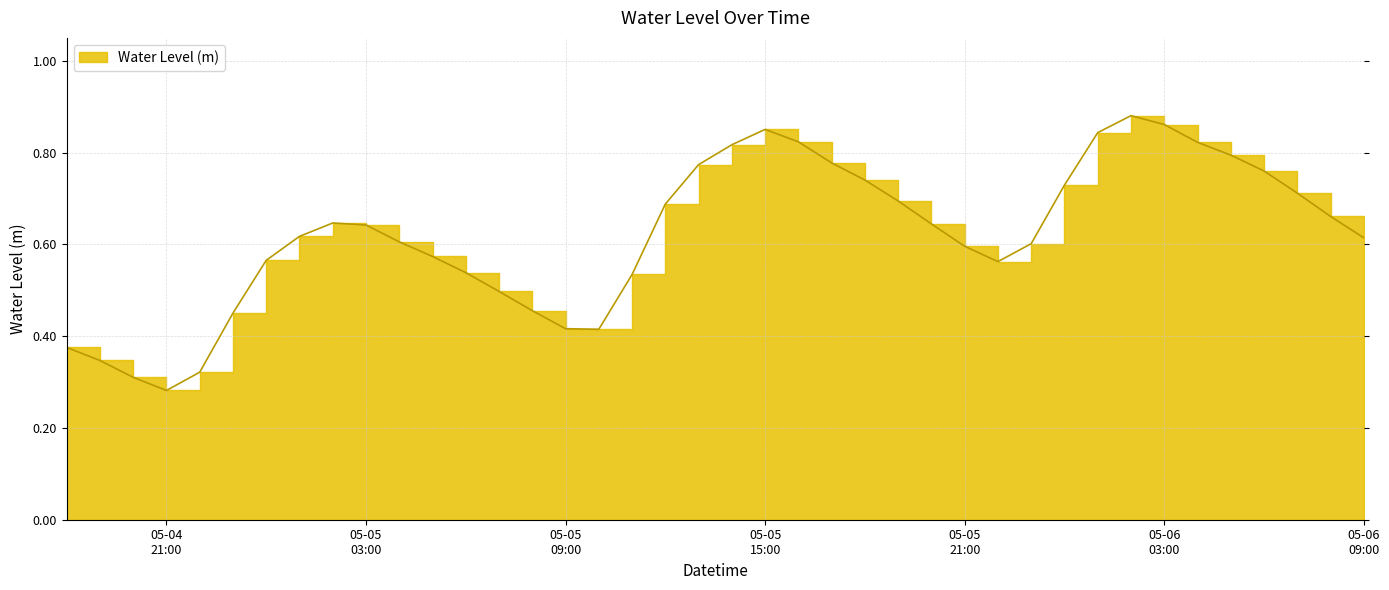

How many values are between 0 and 1?

40